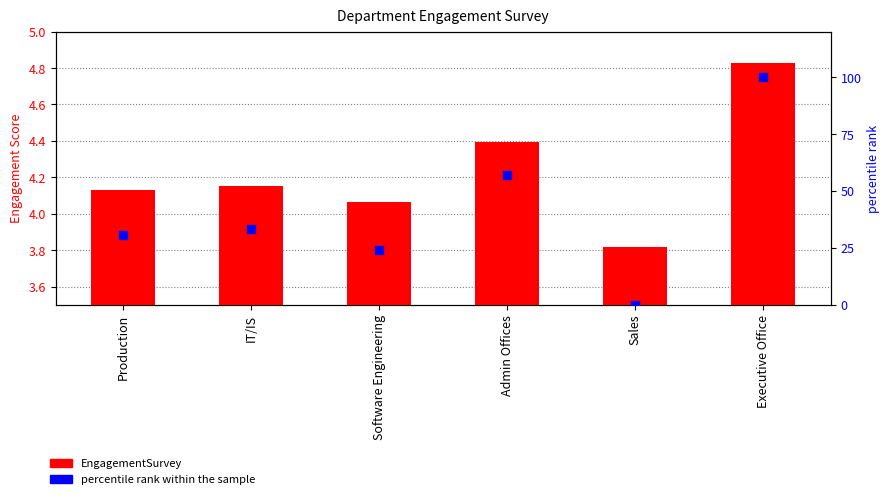

Which series reaches the minimum Y coordinate?

percentile rank within the sample